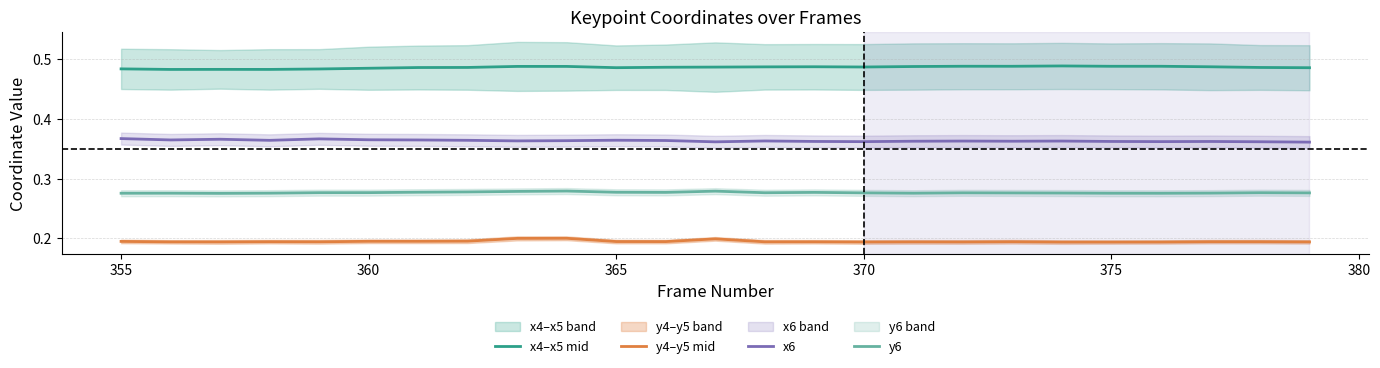

What are all the series names shown in the legend?

x4–x5 mid, y4–y5 mid, x6, y6